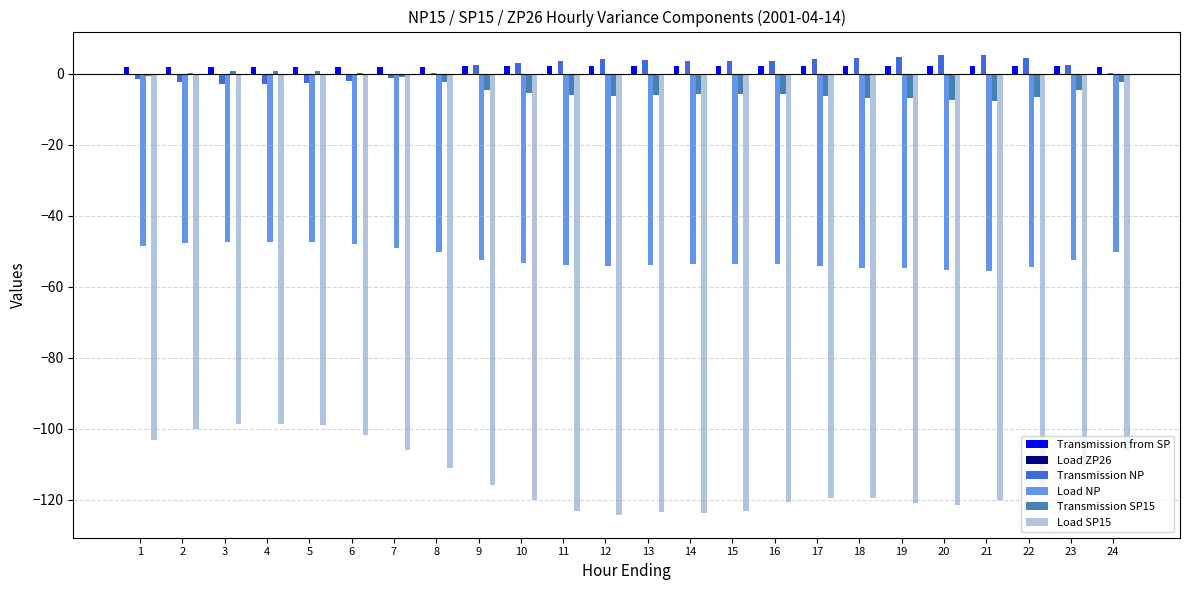

True or false: Transmission from SP has a value of 2.2 at 20.

True